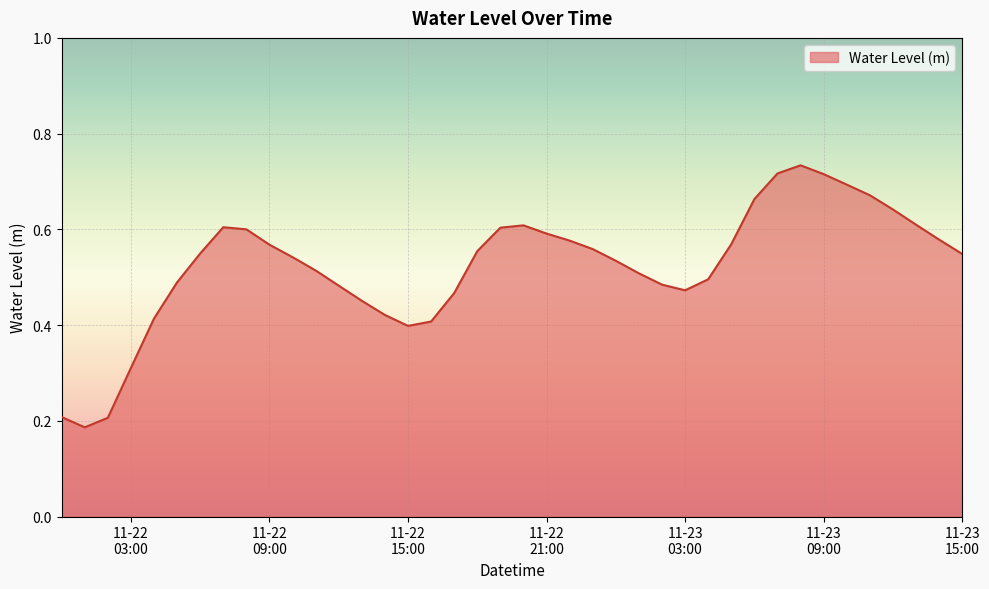

Which label corresponds to the largest value in the chart?

2024-11-23 08:00:00